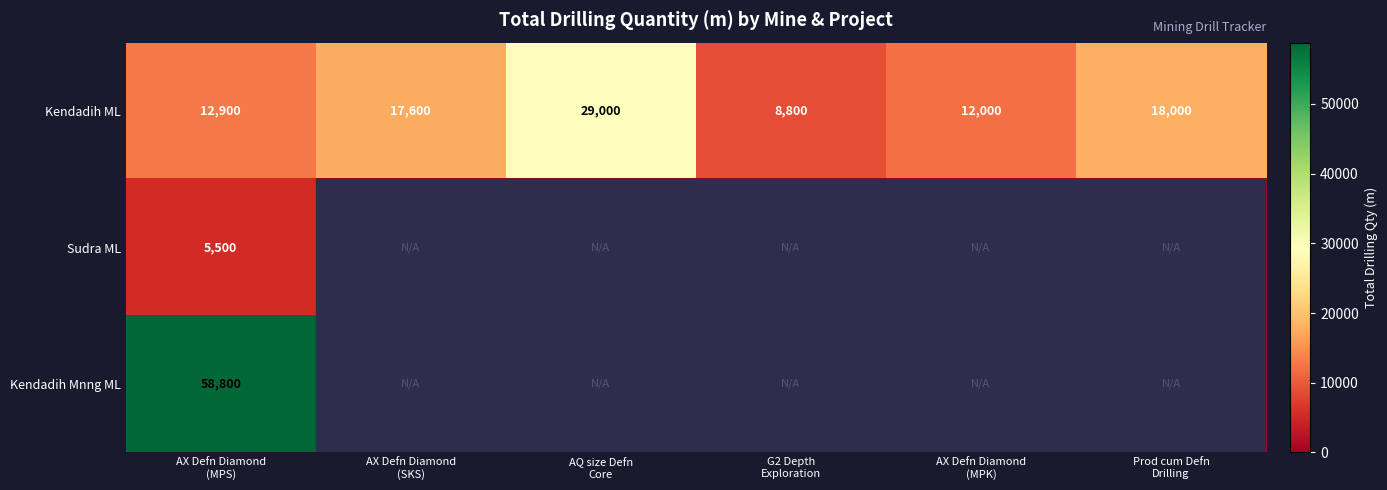

Which category has the highest value in the Sudra ML series?

AX Defn Diamond (MPS)